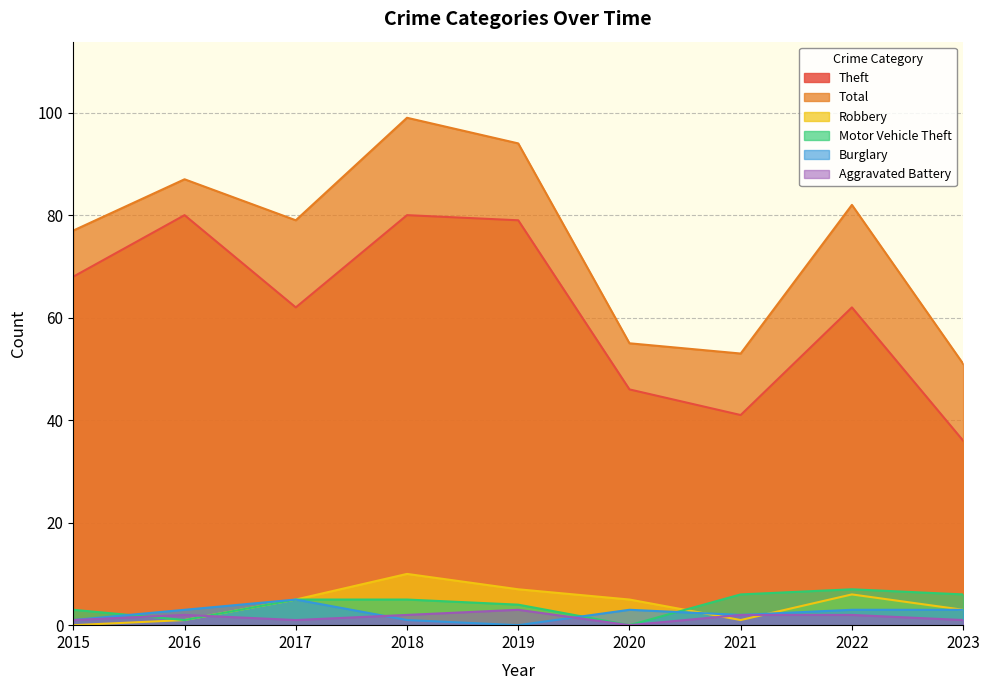

Which series has the largest range (max minus min)?

Total